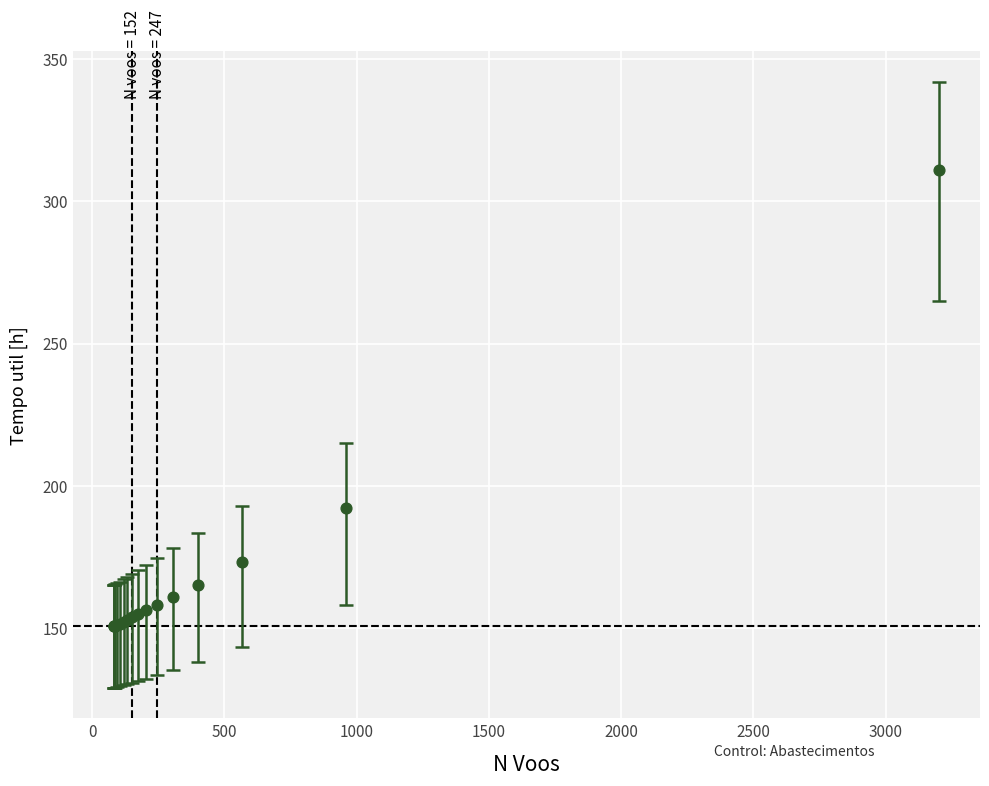

What Y value in the scatter plot is closest to 230?

192.3